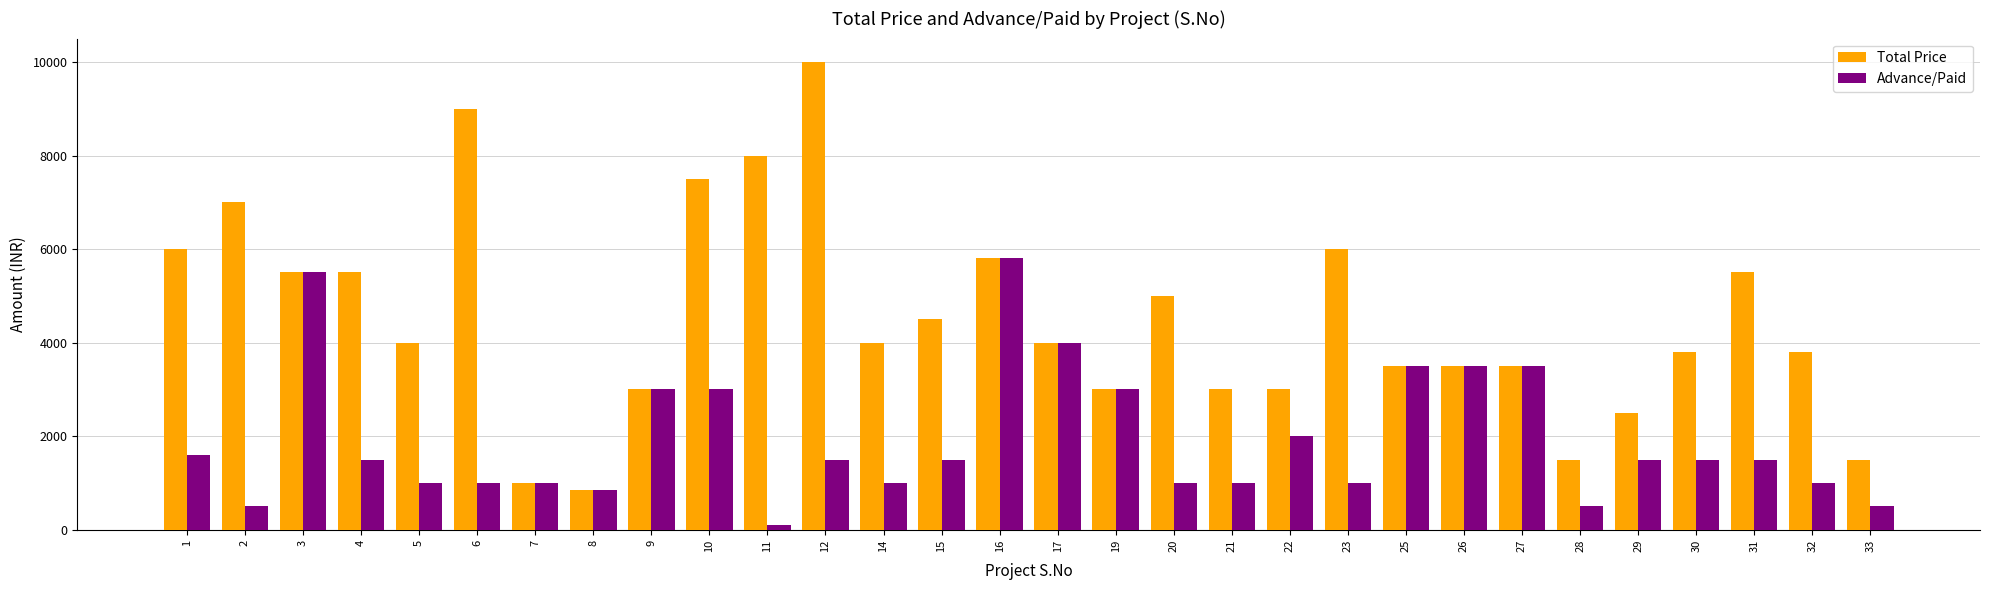

Are the bars horizontal?

No